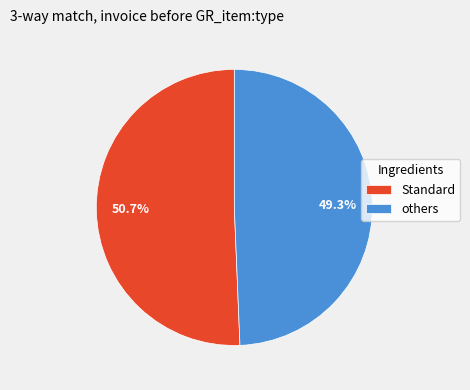

Which slice is the largest?

Standard